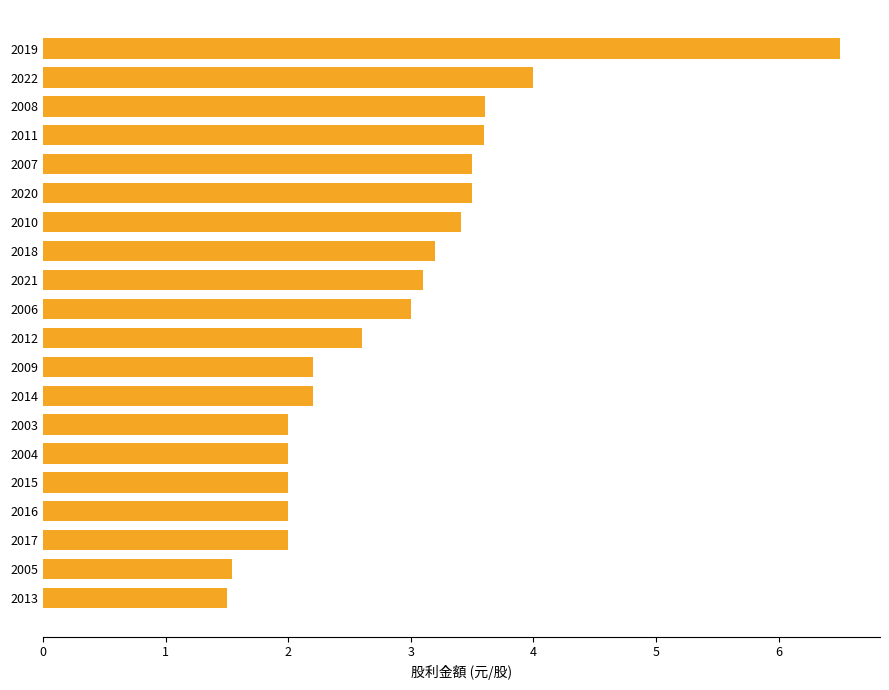

Does the chart contain any negative values?

No